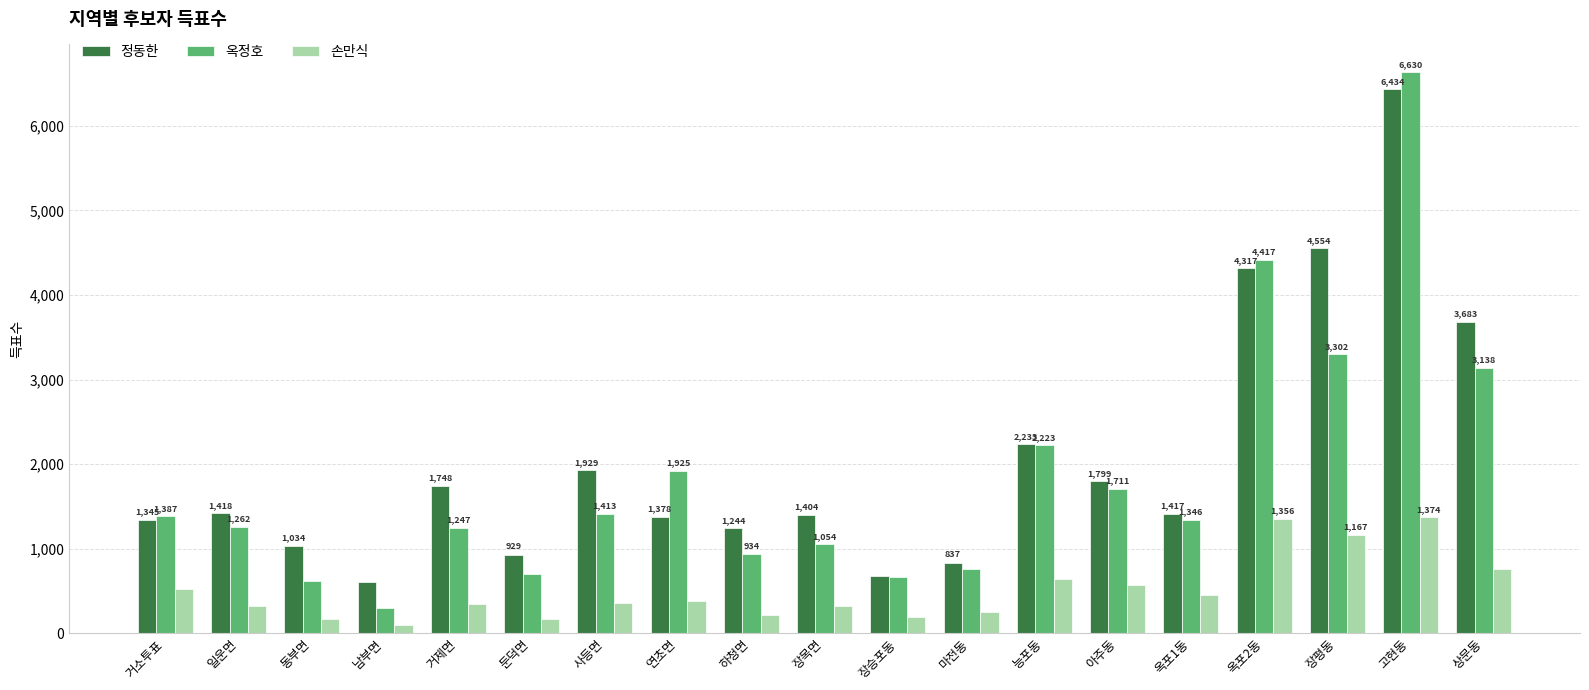

What is the average value of the 정동한 series?

2052